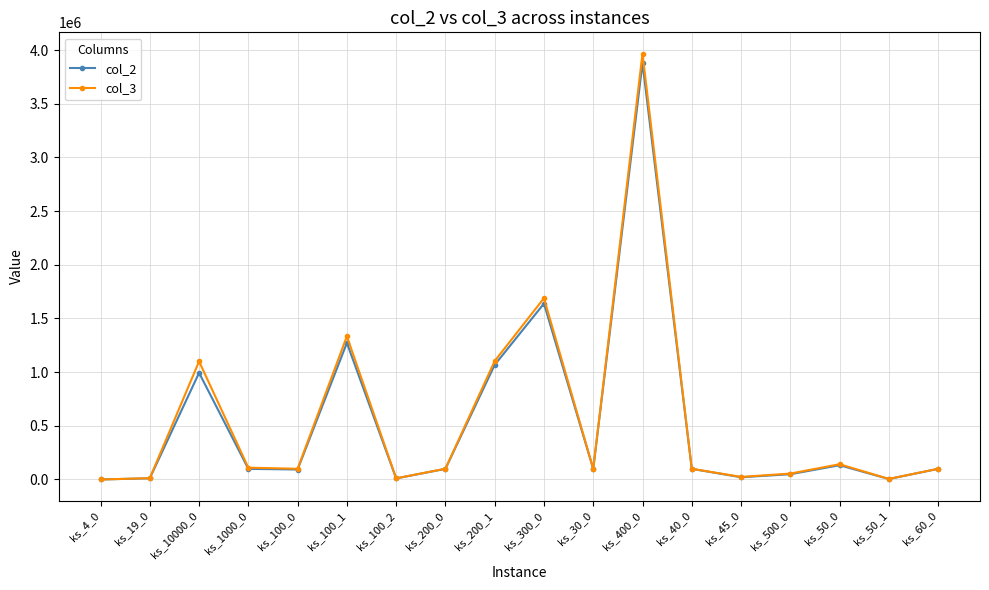

In col_2, how many points are lower than both neighbors (excluding endpoints)?

5